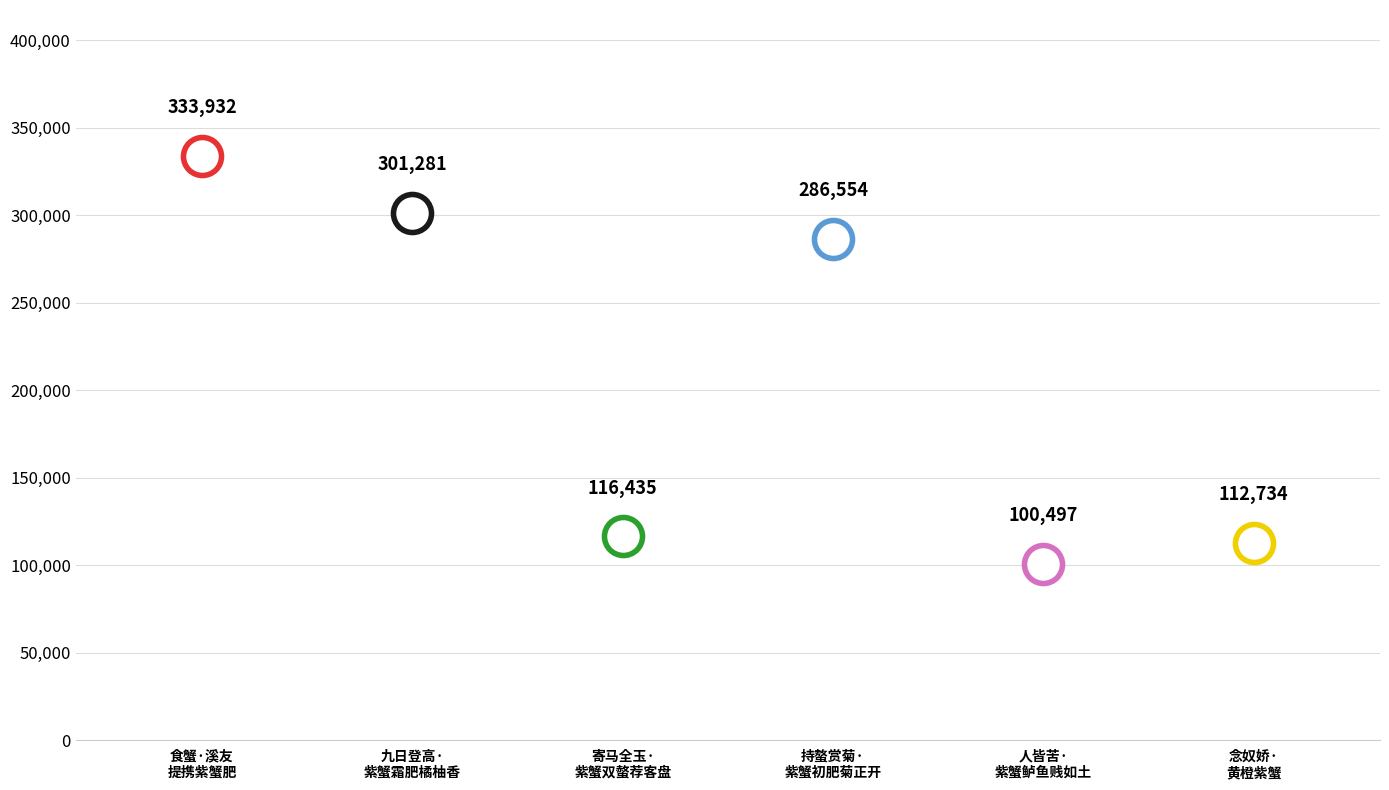

Between 食蟹·溪友提携紫蟹肥 and 念奴娇·黄橙紫蟹, which is larger?

食蟹·溪友提携紫蟹肥